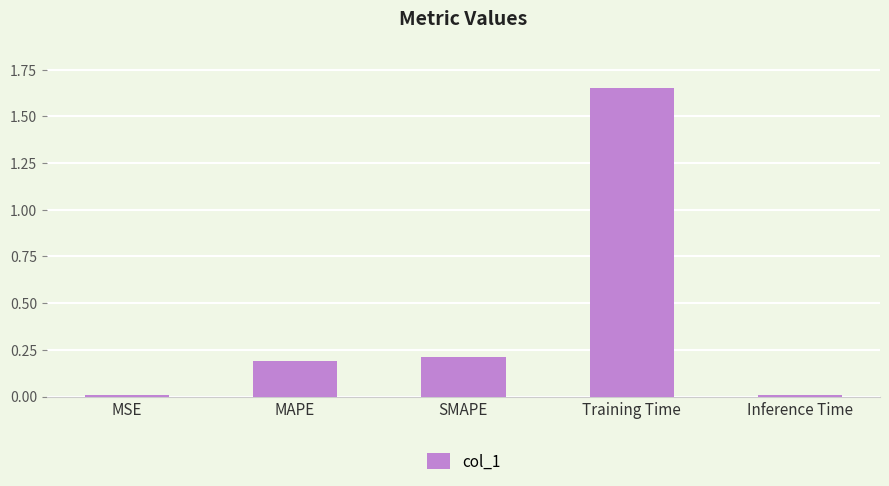

What is the change in value from MSE to SMAPE?

+0.2